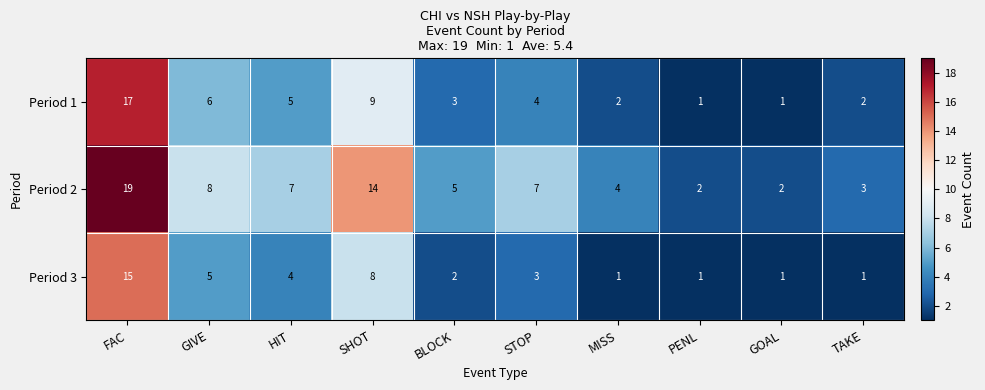

True or false: Period 1 has a value of 12 at SHOT.

False